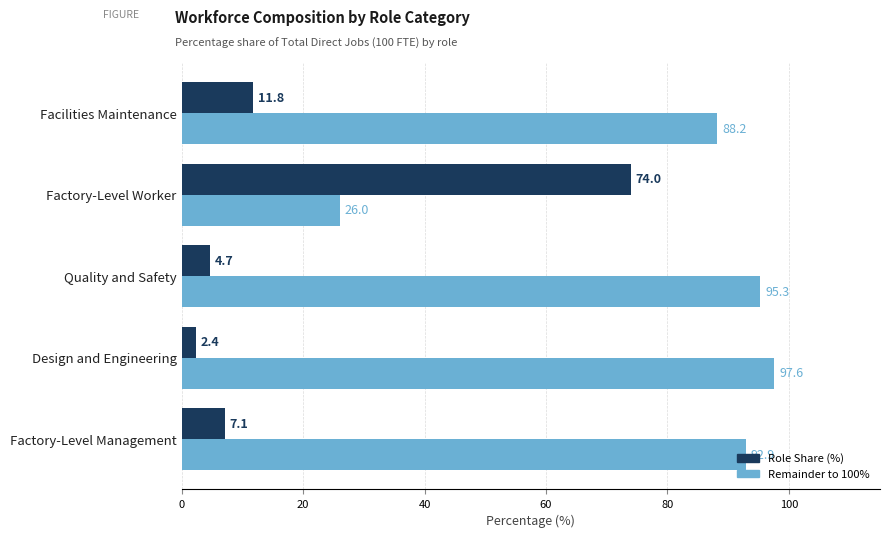

What is the difference between the highest and lowest values at Facilities Maintenance?

76.4